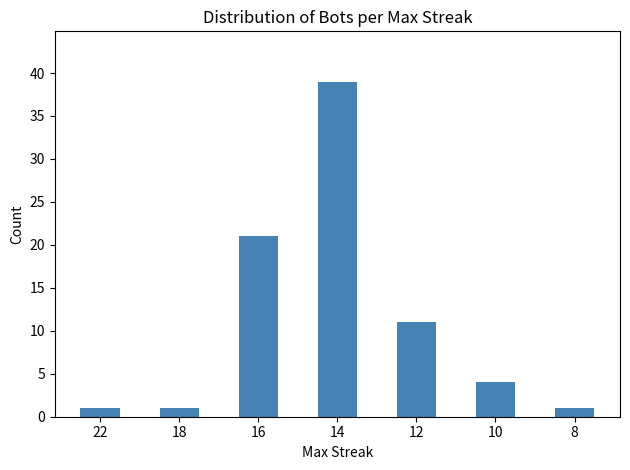

True or false: the data shows 11 at 12.

True